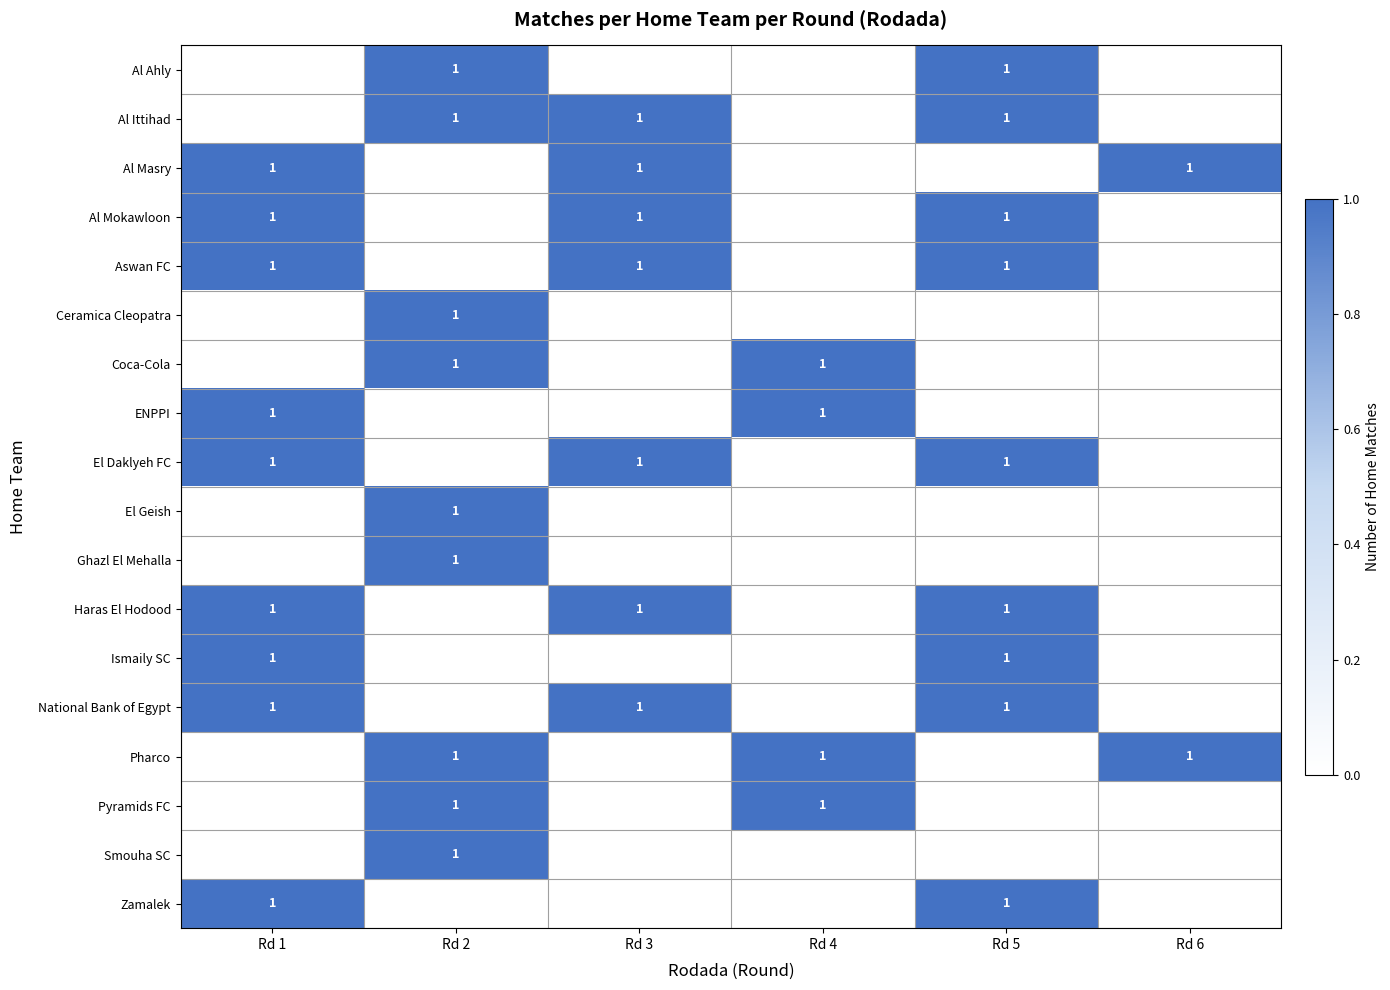

The value of Al Ittihad at Rd 2 is 1. True or false?

True